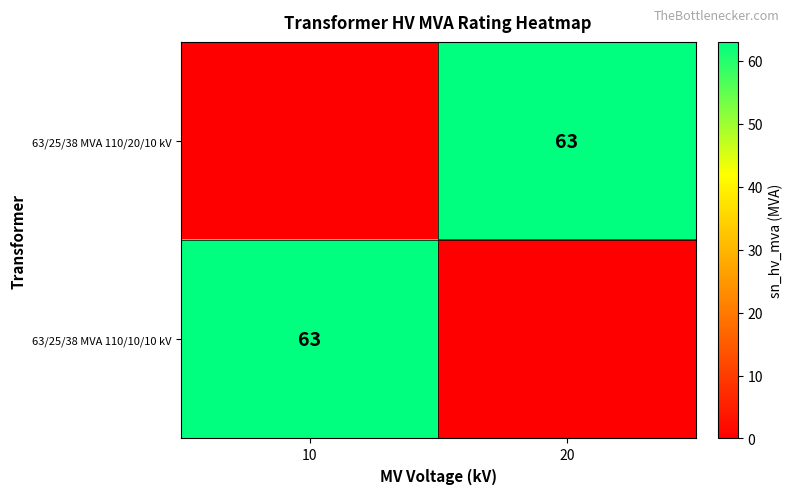

Count the number of data series in this chart.

2